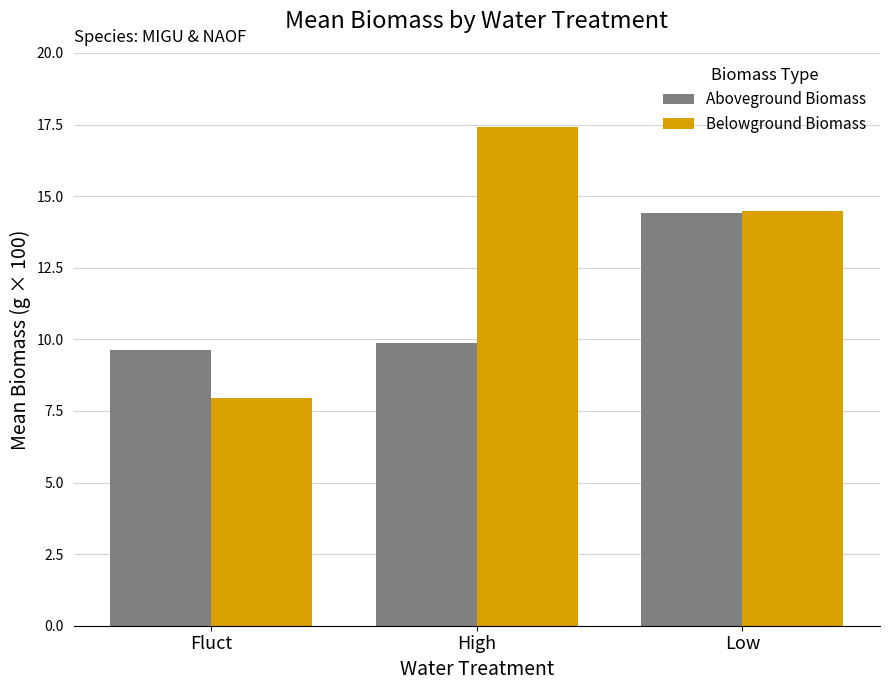

Where does the Belowground Biomass series first go above 14?

High